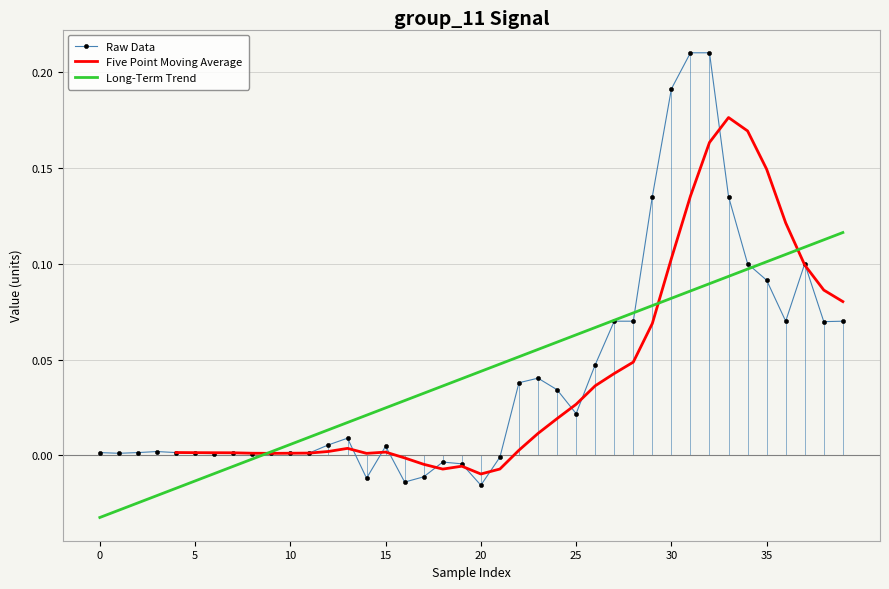

What is the difference between the maximum and minimum values?

0.2